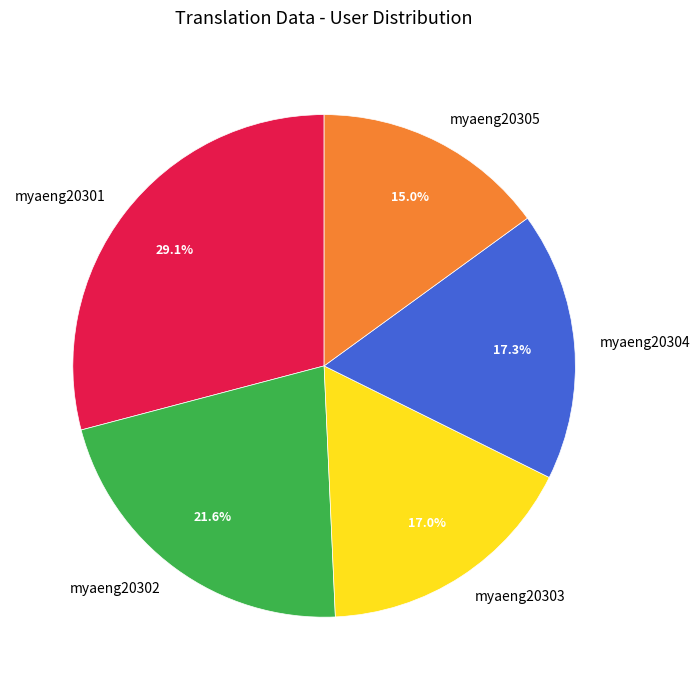

How many segments does this pie chart have?

5